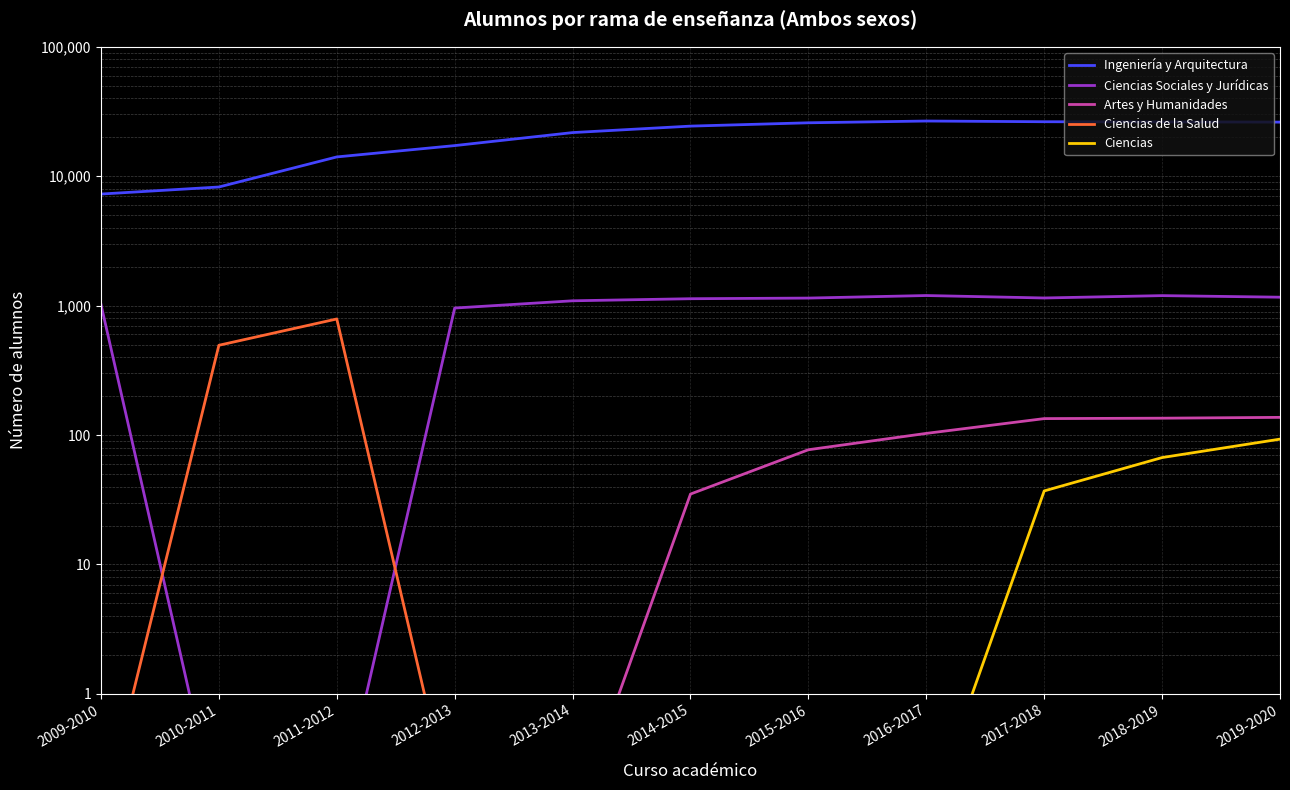

Which series has the largest total across all categories?

Ingeniería y Arquitectura